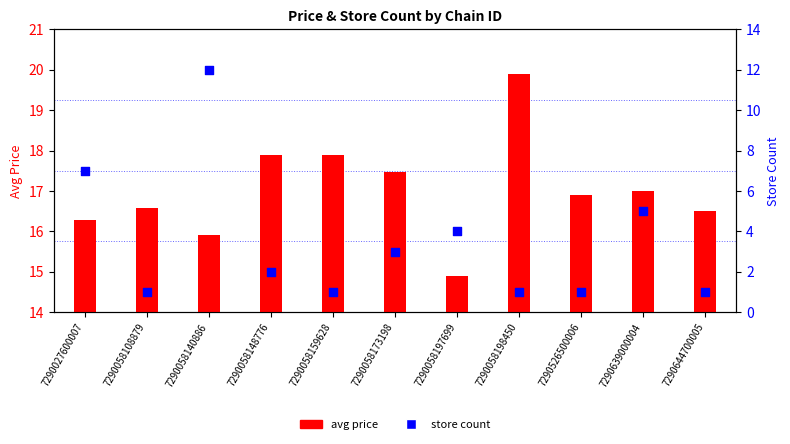

Which series has the widest spread of Y values?

store count